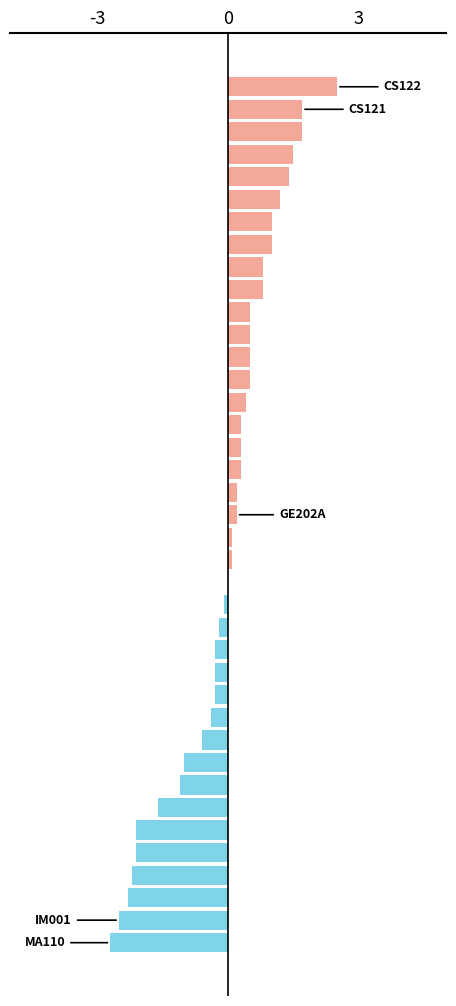

What is the greatest value displayed?

2.5